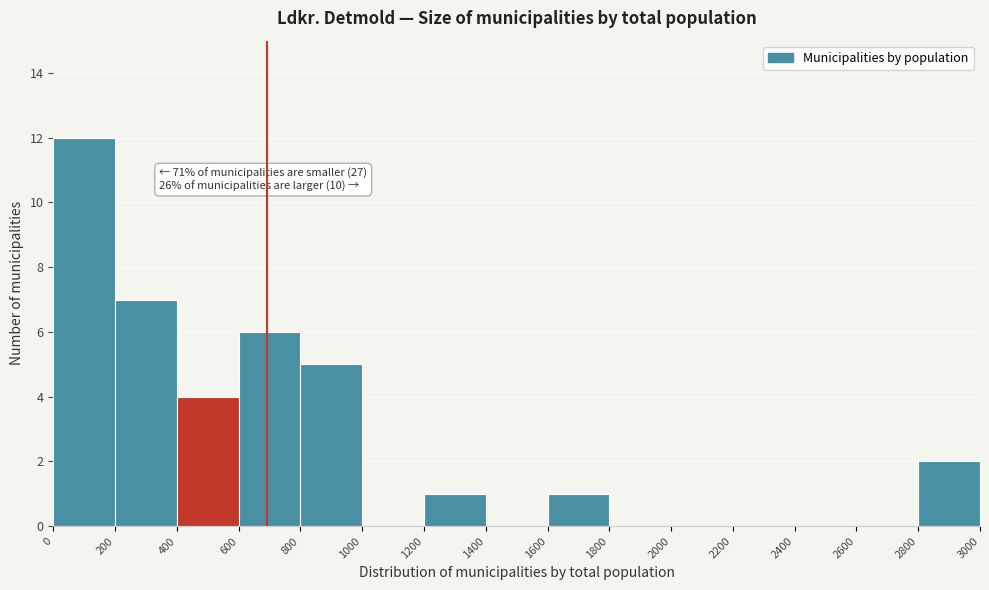

Which range on the x-axis has the tallest bar?

0 to 200